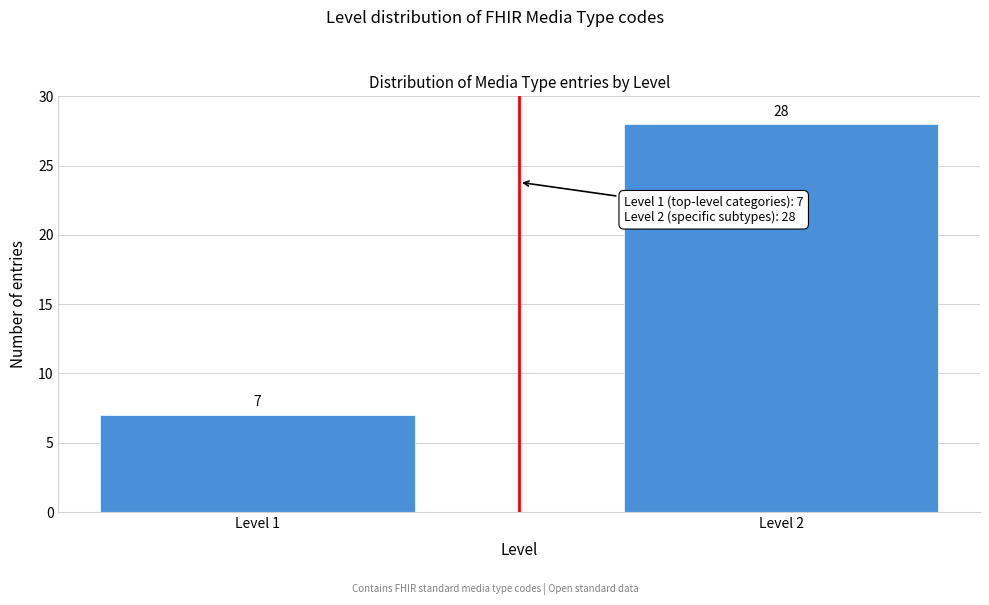

Reading right to left, list all the values displayed in this chart.

28	7